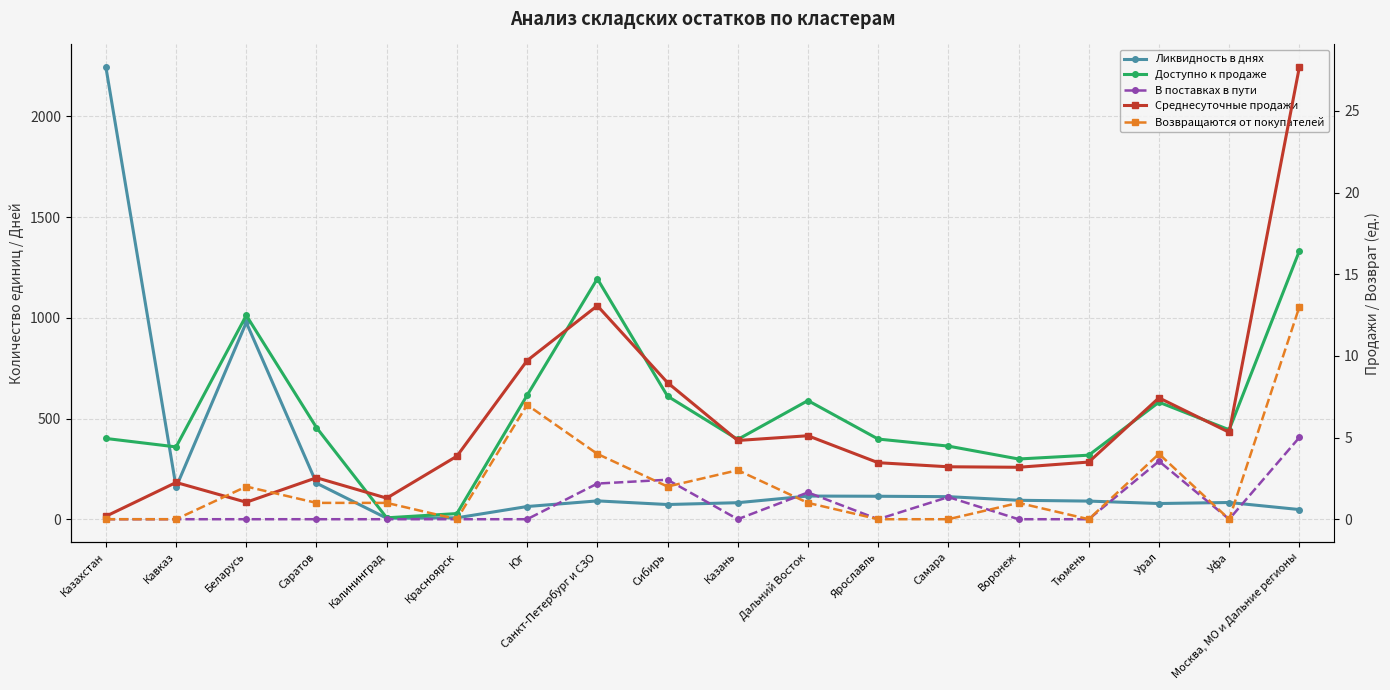

The value of Ликвидность в днях at Сибирь is 19.4. True or false?

False